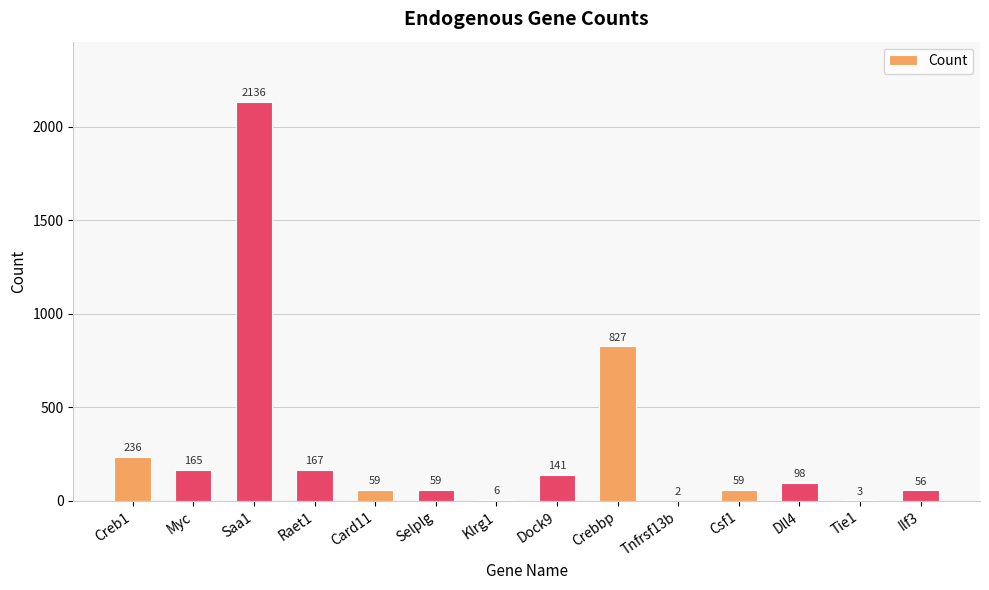

What is the change in value from Myc to Klrg1?

-159